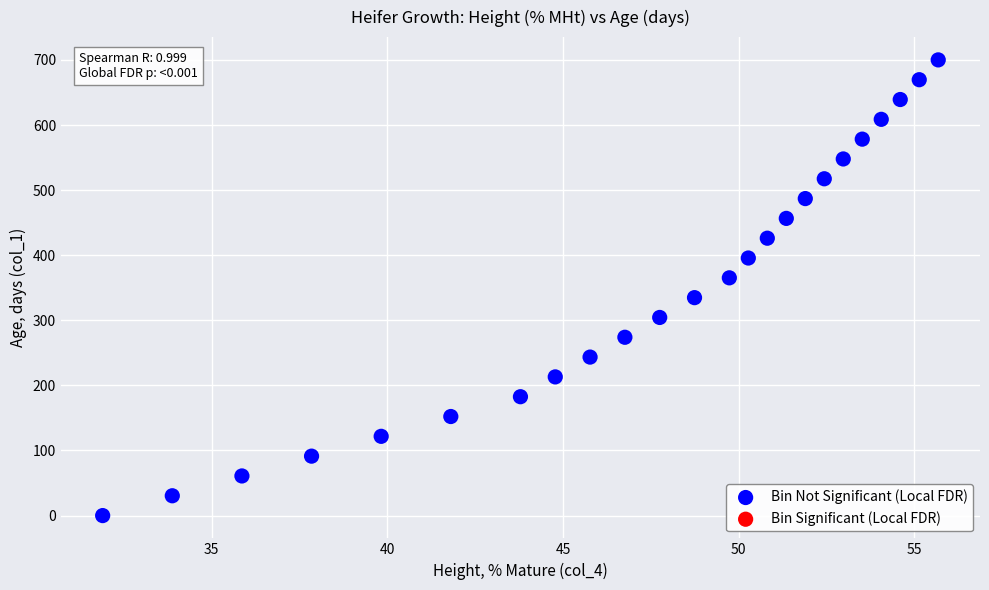

What is the range of X values (max minus min)?

23.8